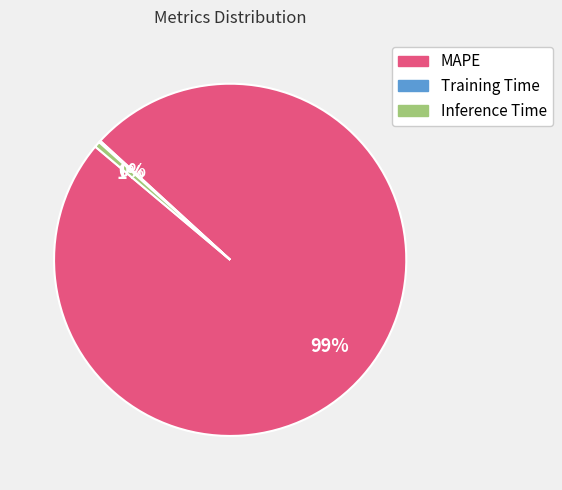

What is the largest slice in the pie chart?

MAPE